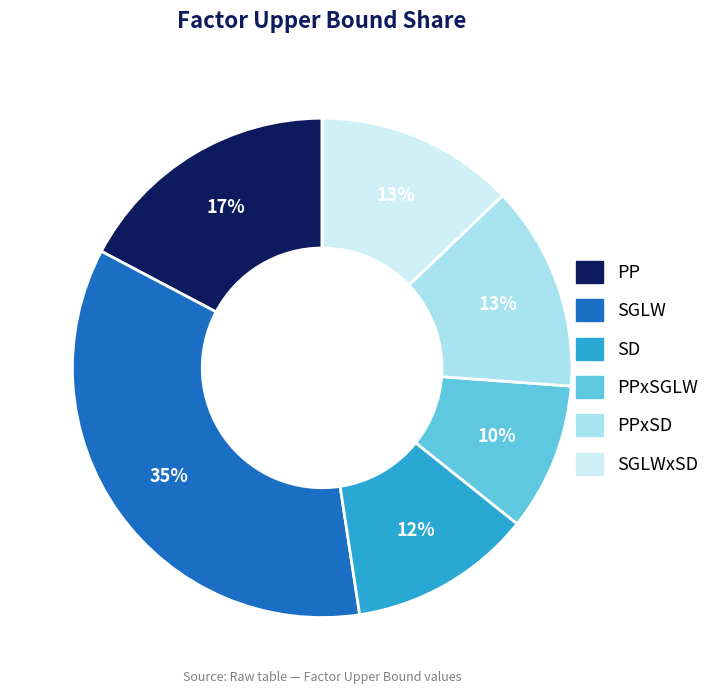

To the nearest percent, what is the average slice percentage?

17%